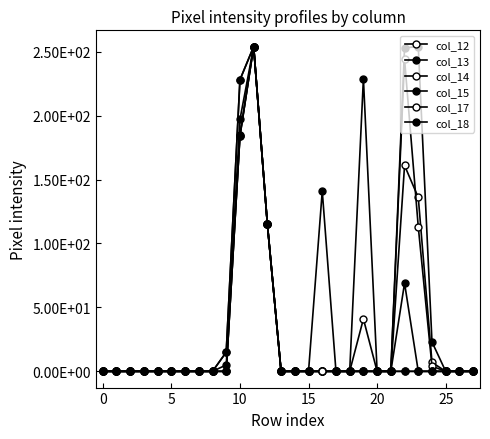

Is this an area chart (filled region under the line)?

No